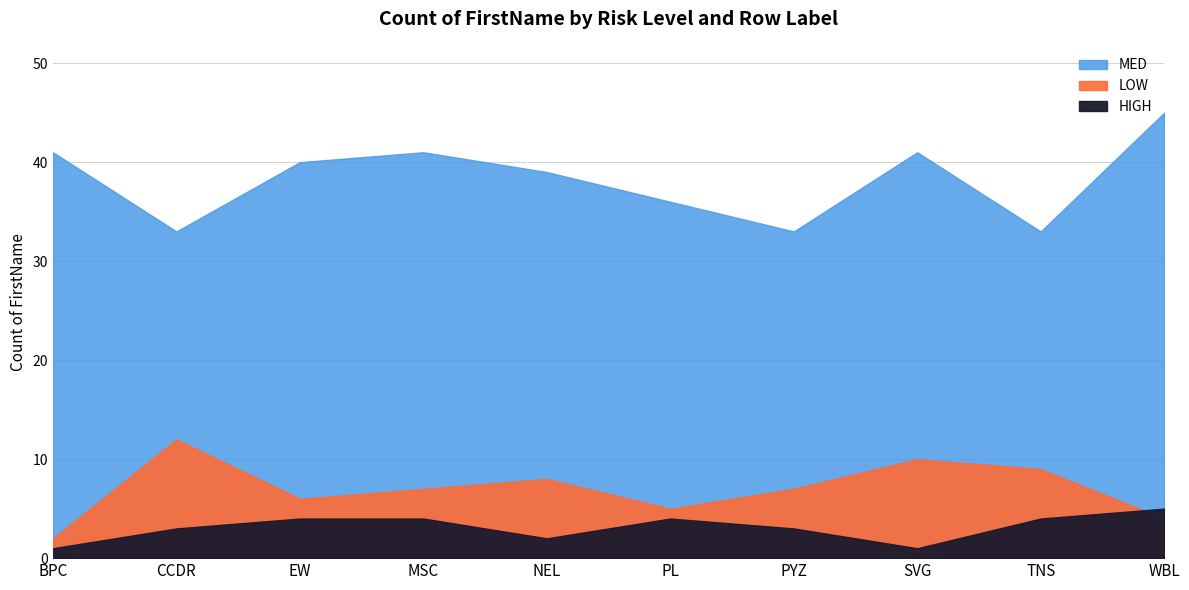

What is the label of the 4th point from the left?

MSC